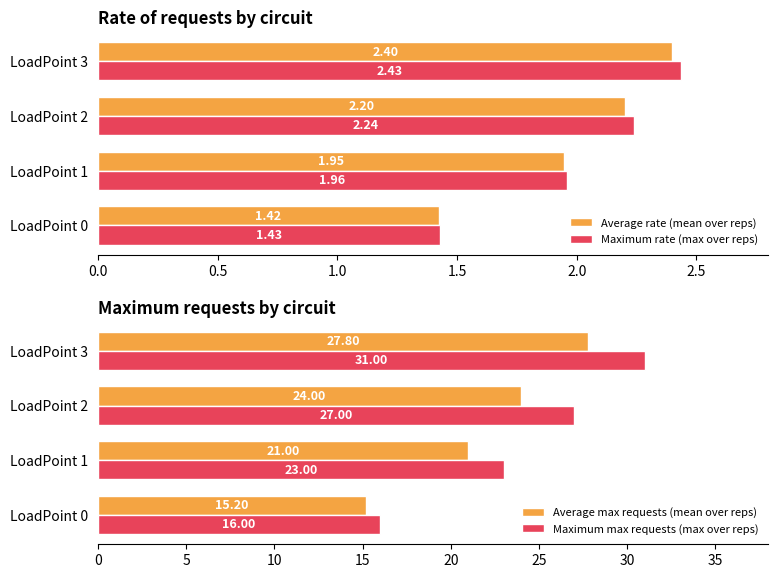

List the labels in order of Average rate (mean over reps) value, smallest first.

LoadPoint 0, LoadPoint 1, LoadPoint 2, LoadPoint 3